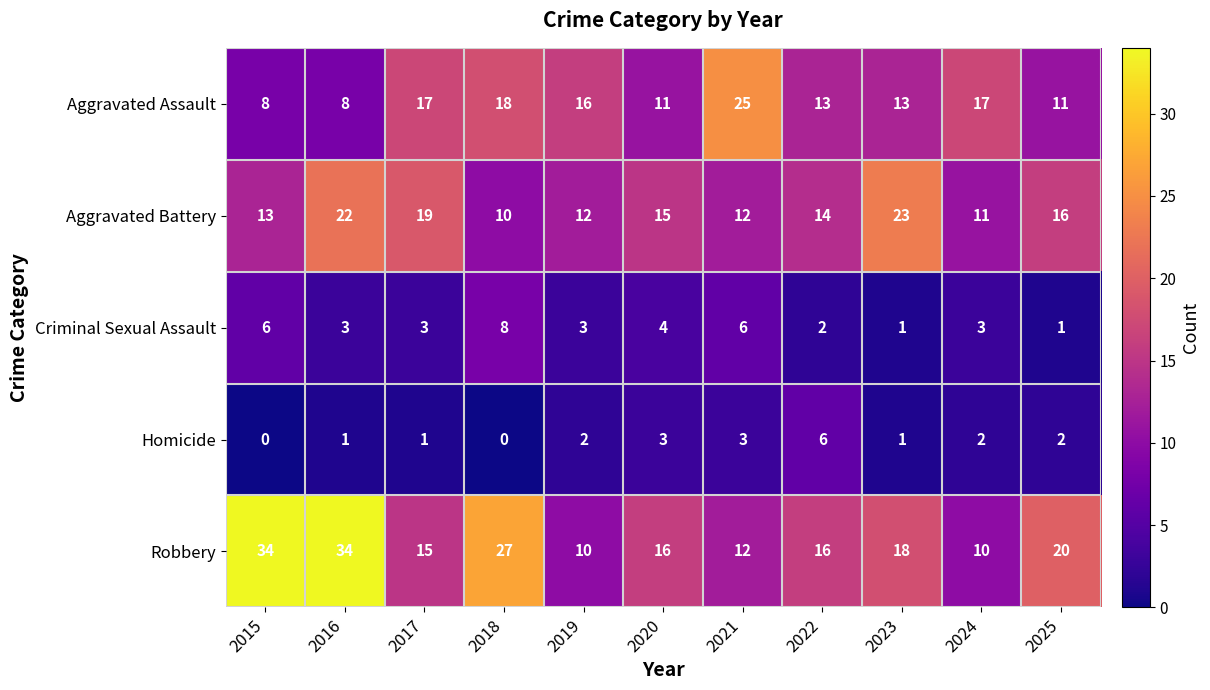

Count the number of categories in the chart.

11